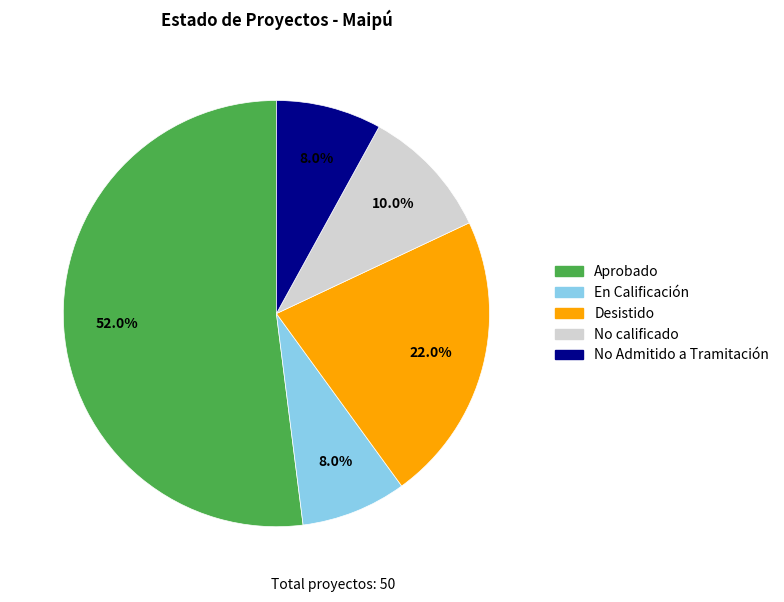

What is the ratio of the value at En Calificación to the value at No calificado?

0.8